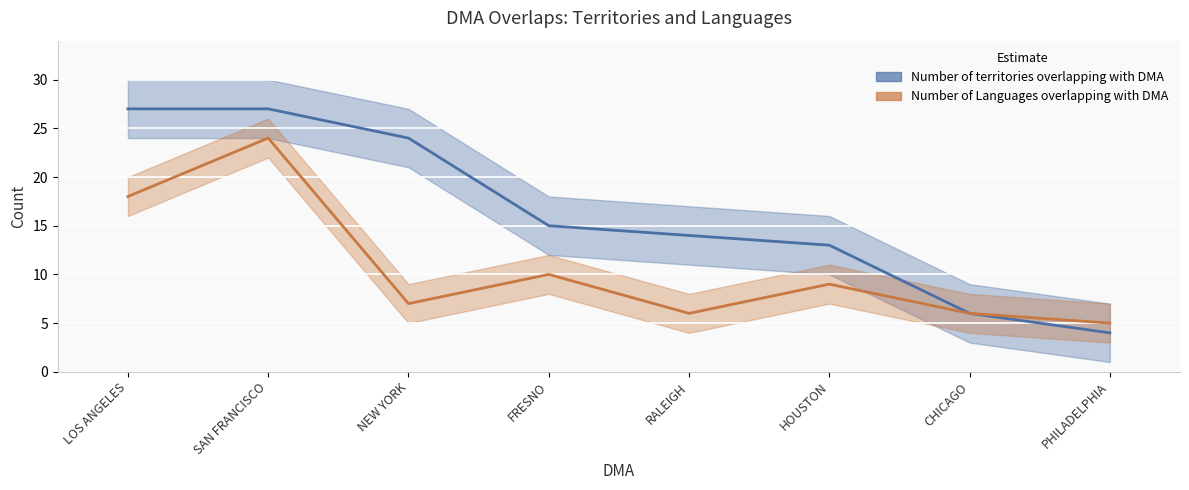

What are all the series names shown in the legend?

Number of territories overlapping with DMA, Number of Languages overlapping with DMA